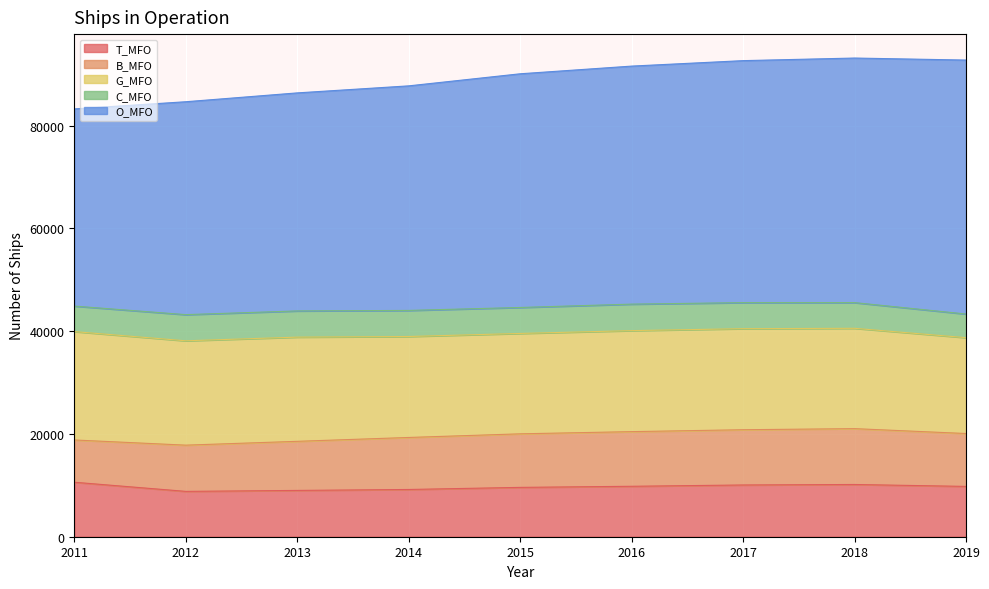

True or false: C_MFO has a value of 4599 at 2019.

True